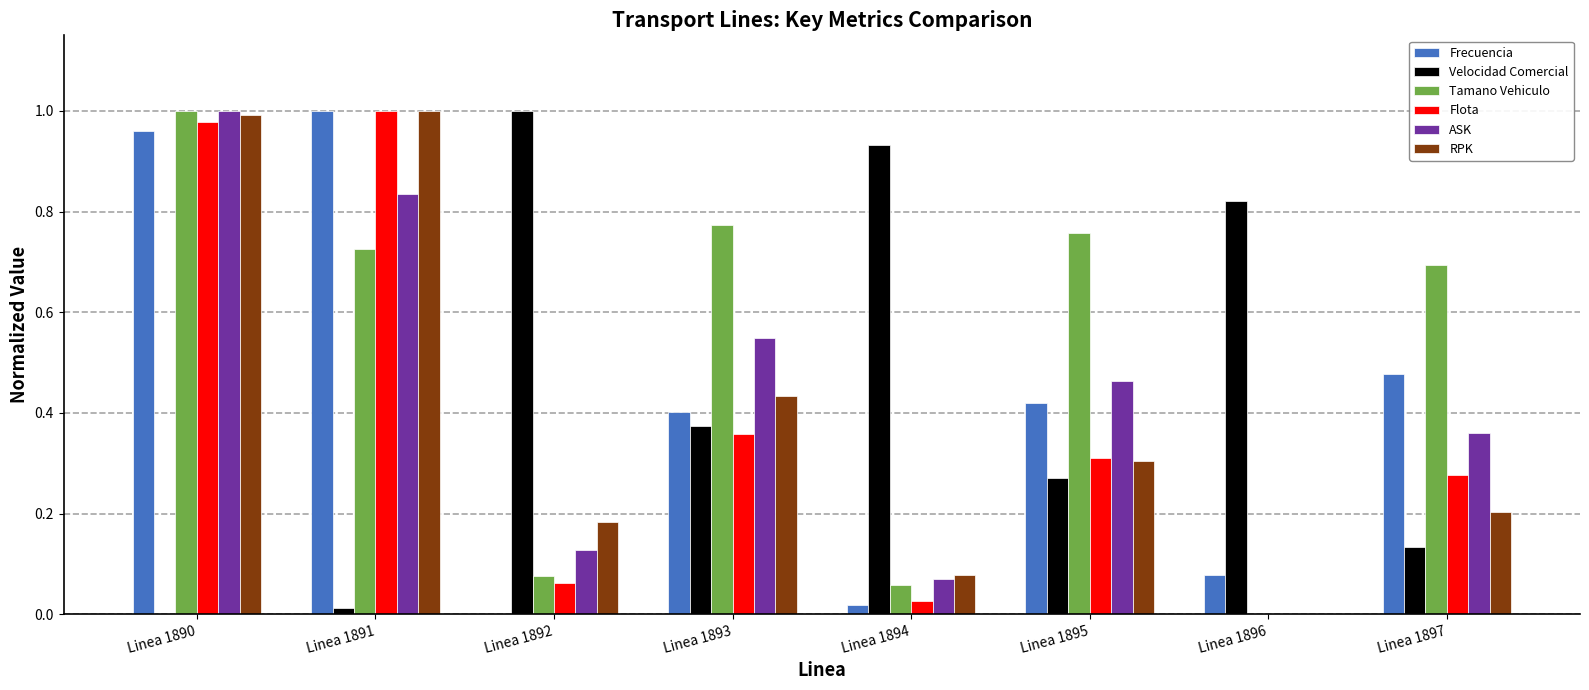

Between Linea 1891 and Linea 1893, which series saw the biggest shift?

Flota